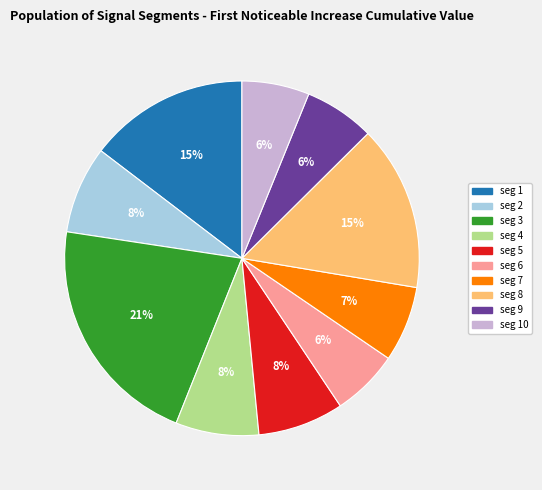

Is there a majority slice in this chart?

No